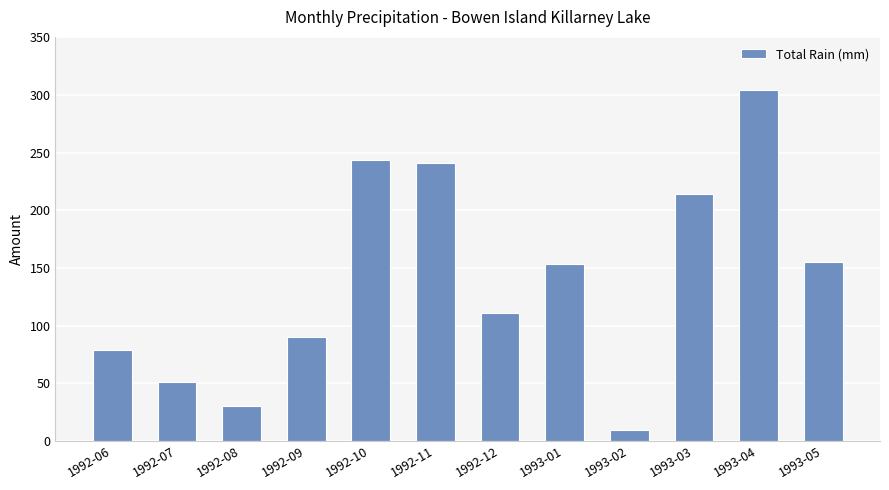

What is the change in value from 1992-09 to 1992-11?

+151.3